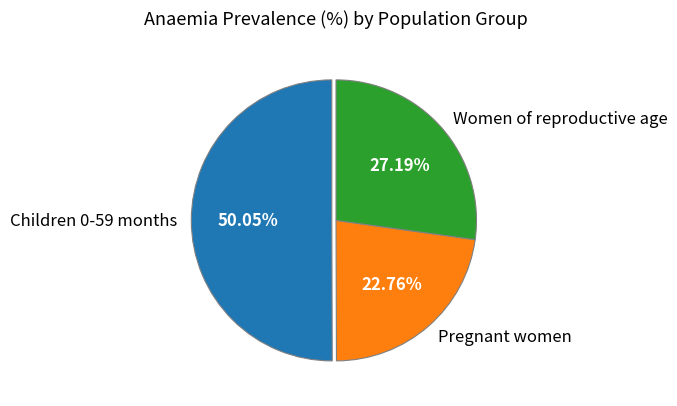

Which has a higher value, Women of reproductive age or Children 0-59 months?

Children 0-59 months